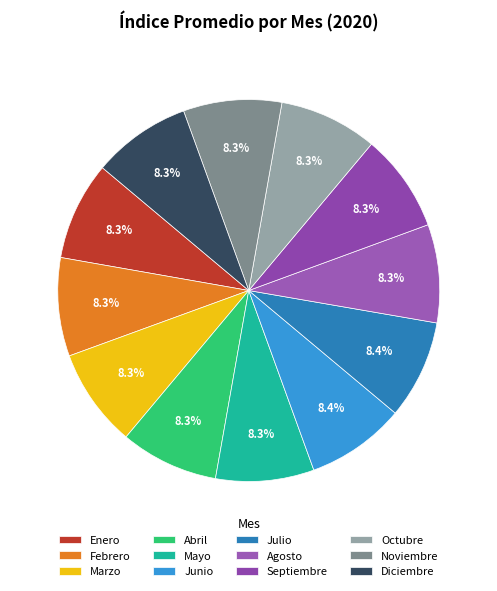

What percentage is NOT represented by Mayo?

91.7%